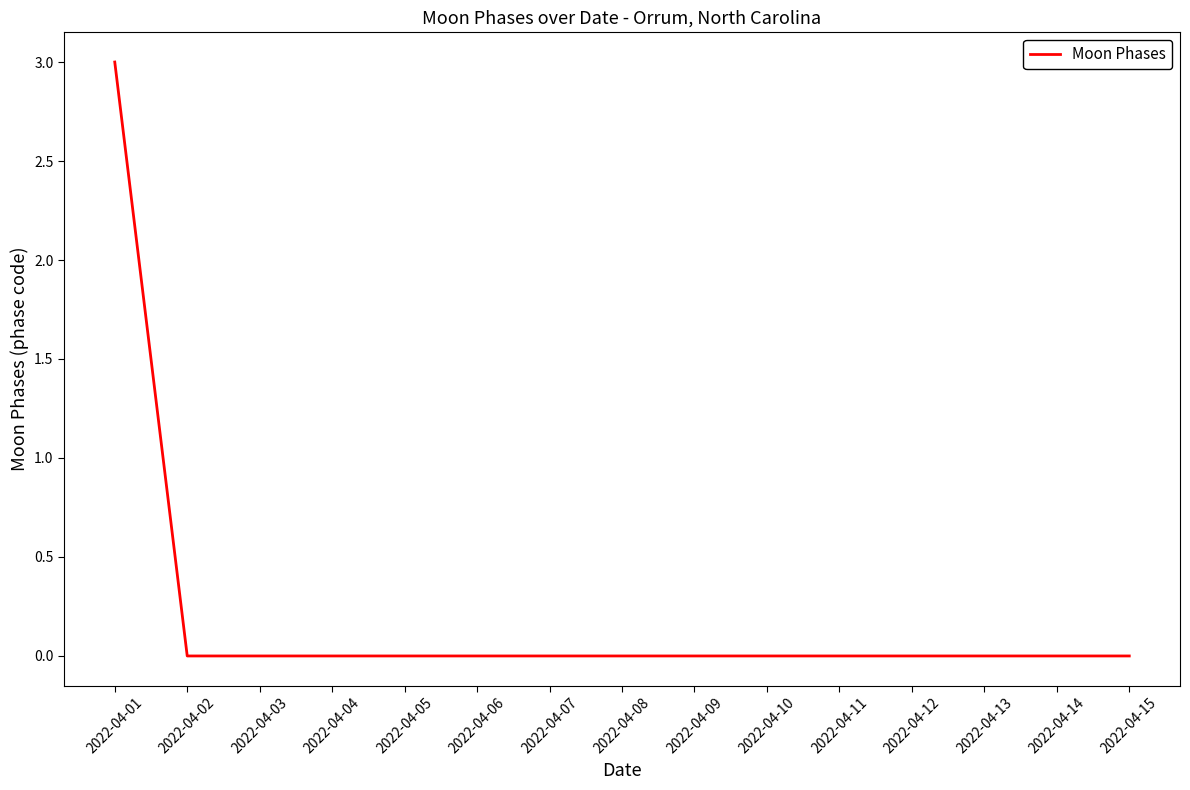

Reading right to left, list all the values displayed in this chart.

0	0	0	0	0	0	0	0	0	0	0	0	0	0	3